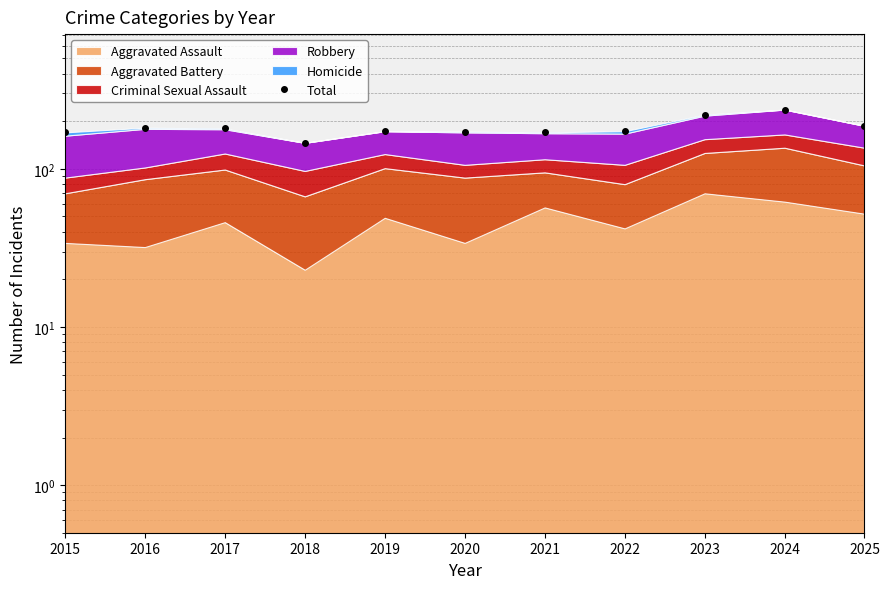

What is the change in value from 2019 to 2020?

-1